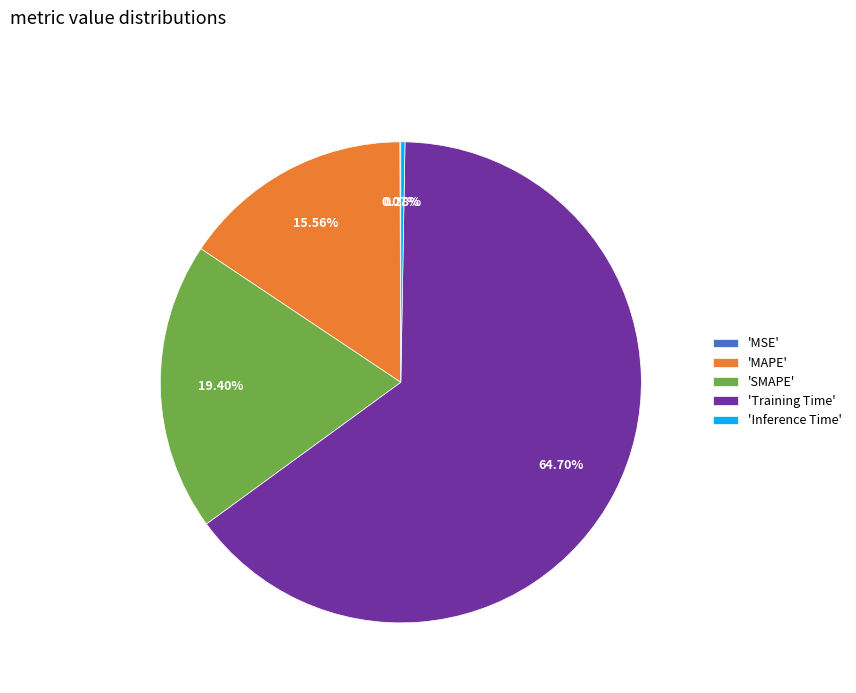

Which slice is the largest?

'Training Time'